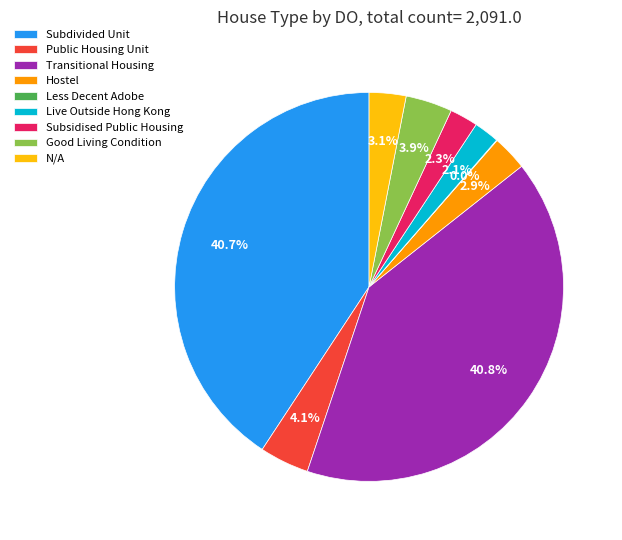

To the nearest percent, what percentage of the pie is N/A?

3%